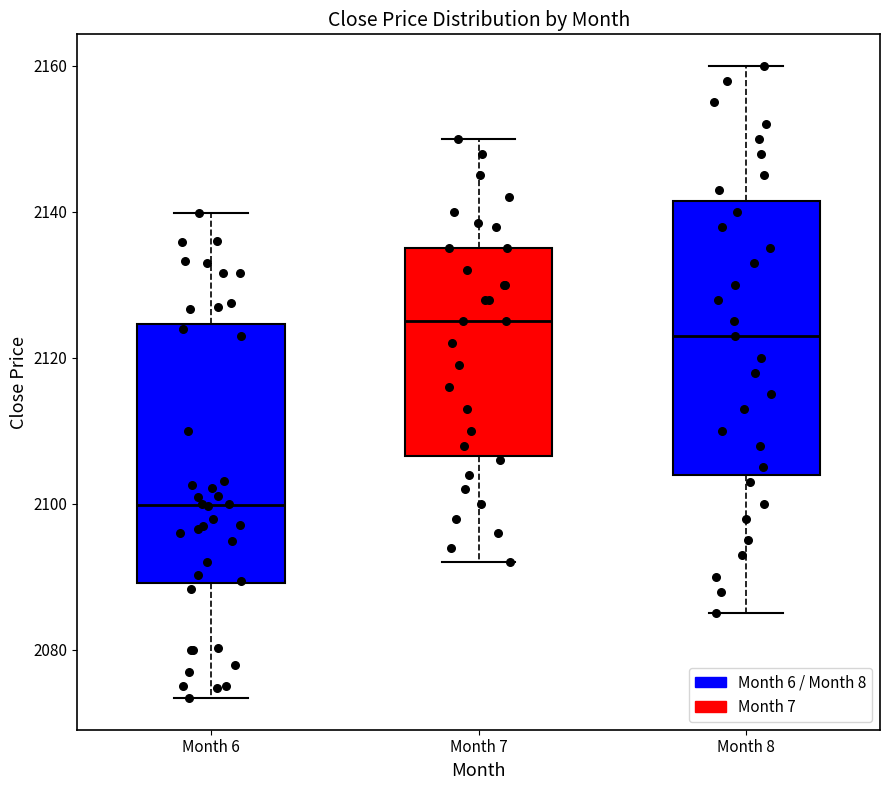

Reading left to right, read every box against the y-axis: the position of its median line, the range the box covers, and the ends of its whiskers. The values are not printed on the chart, so give them approximately, as read against the axis.

Month 6: median 2100, box 2090 to 2124, whiskers 2074 to 2140
Month 7: median 2126, box 2106 to 2136, whiskers 2092 to 2150
Month 8: median 2124, box 2104 to 2142, whiskers 2086 to 2160